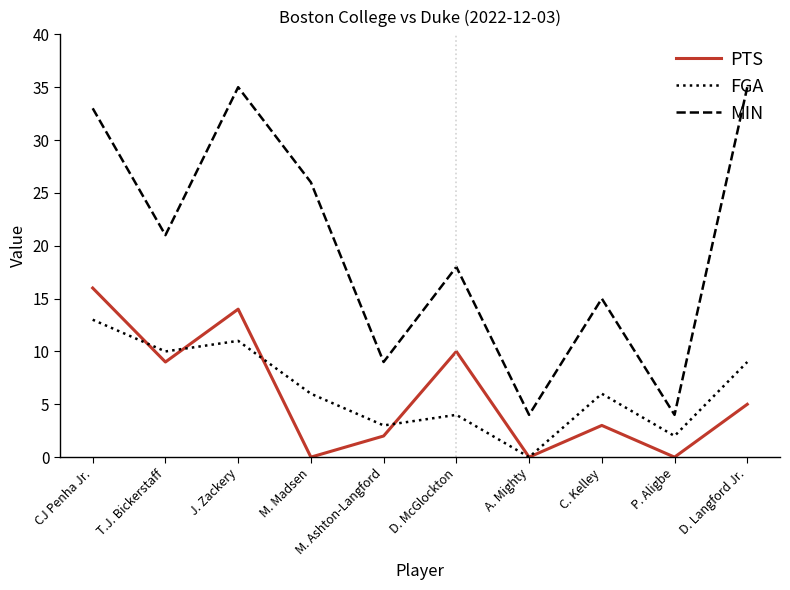

What are all the series names shown in the legend?

PTS, FGA, MIN